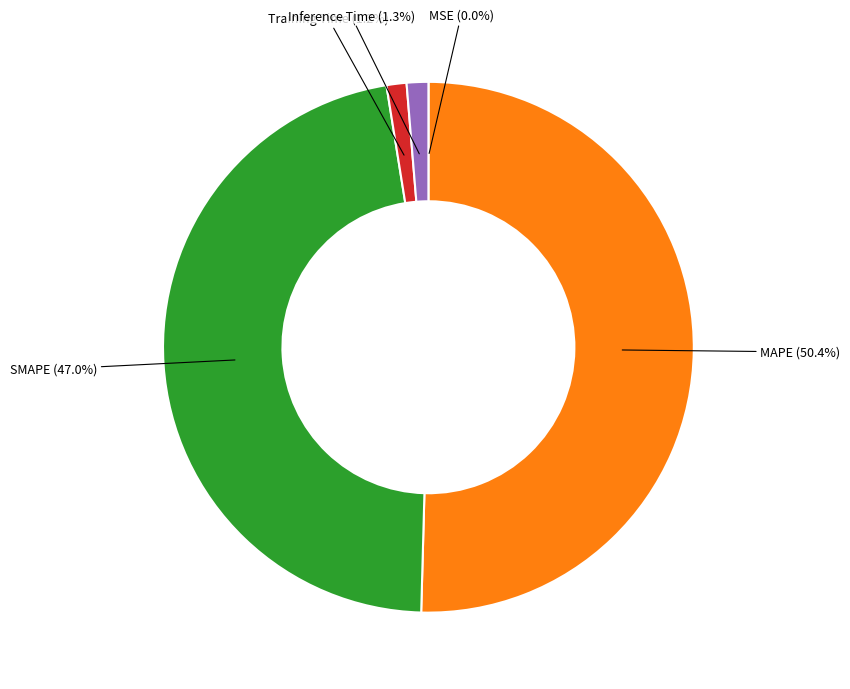

Is it true that Inference Time is 11% of the pie?

False